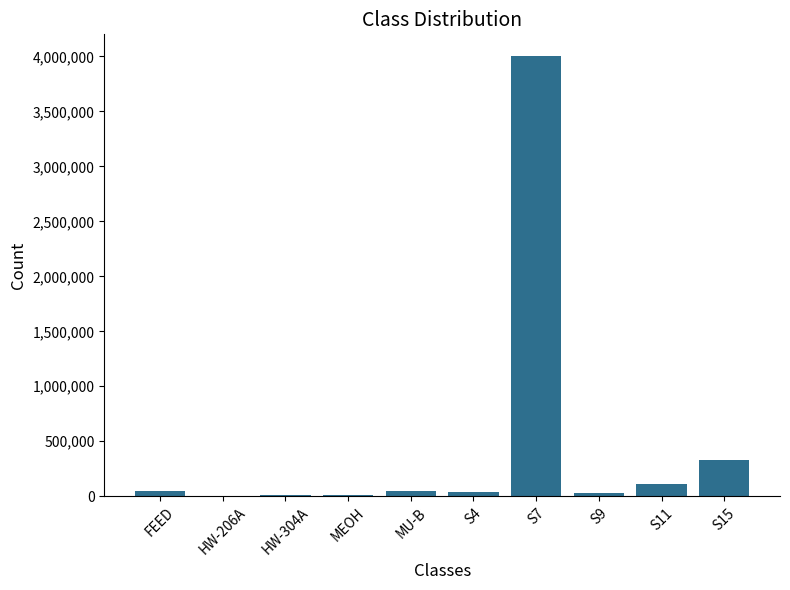

Are the bars horizontal?

No